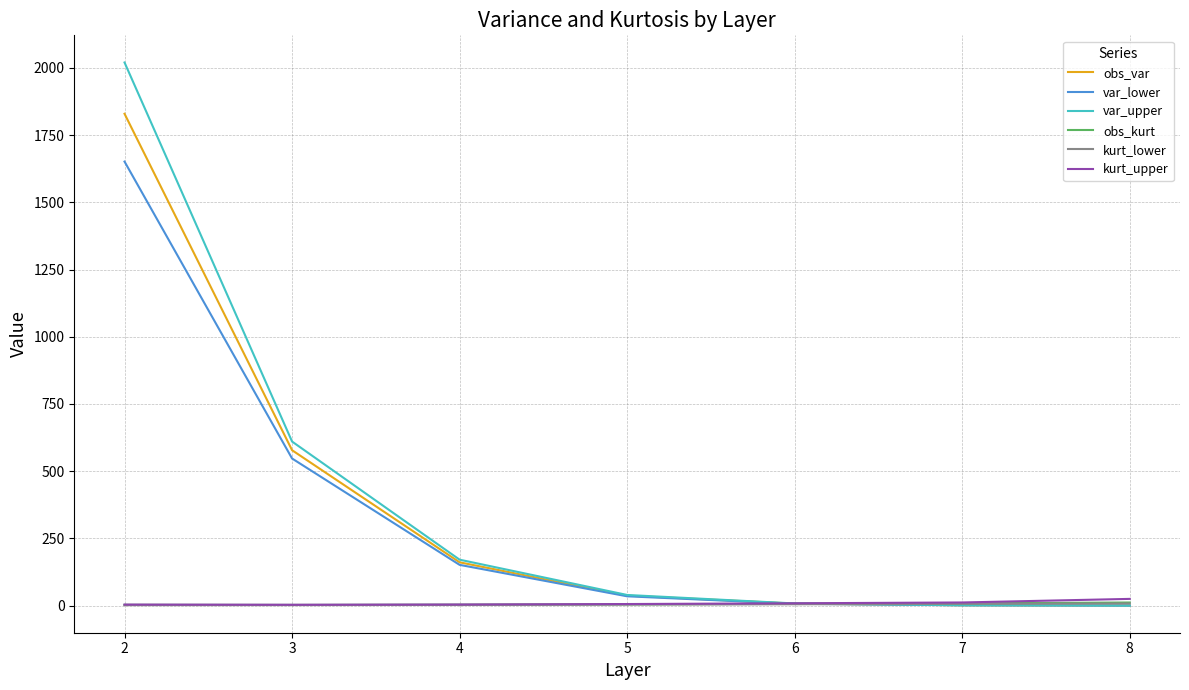

What is the maximum value for var_upper?

2019.9